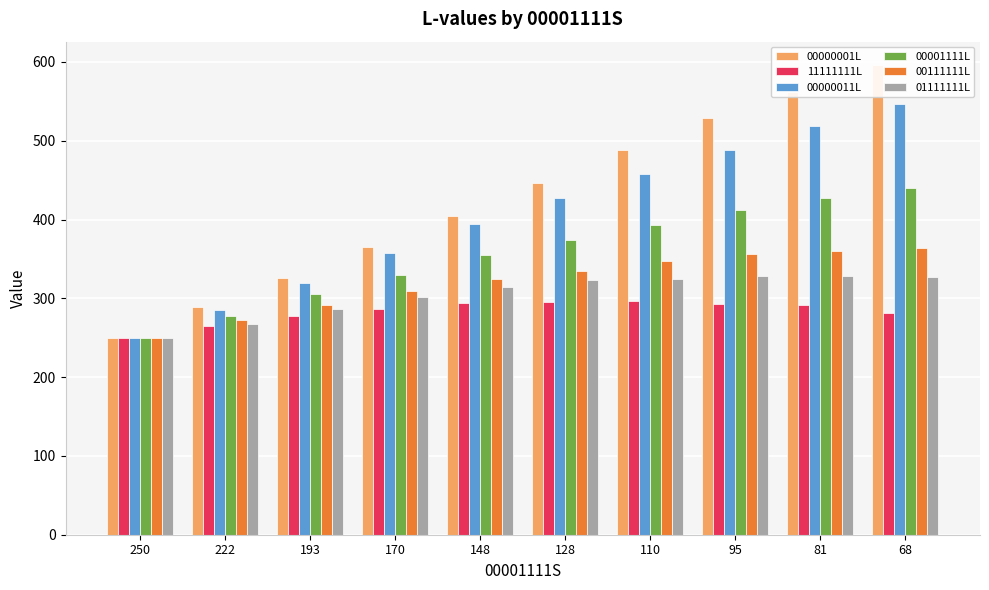

The 00000011L series shows 664 at 95. True or false?

False